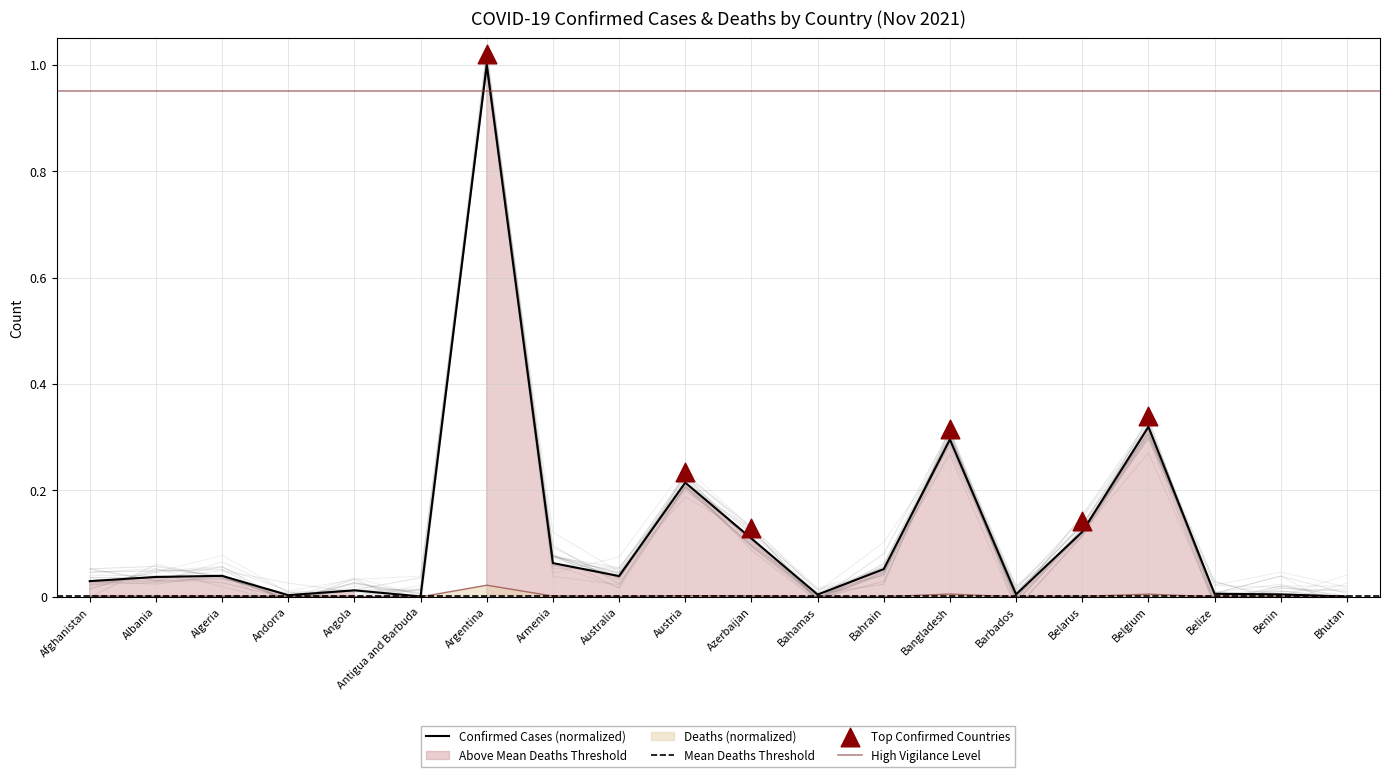

At how many categories does at least one series exceed 0?

20